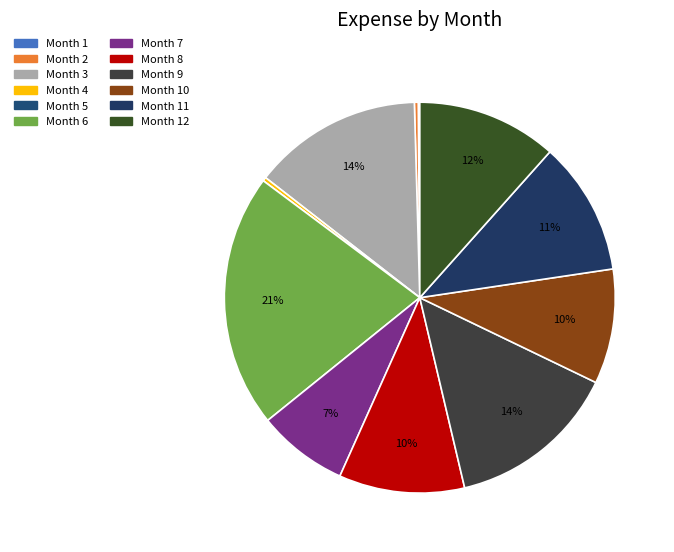

Count the number of slices in the pie.

12